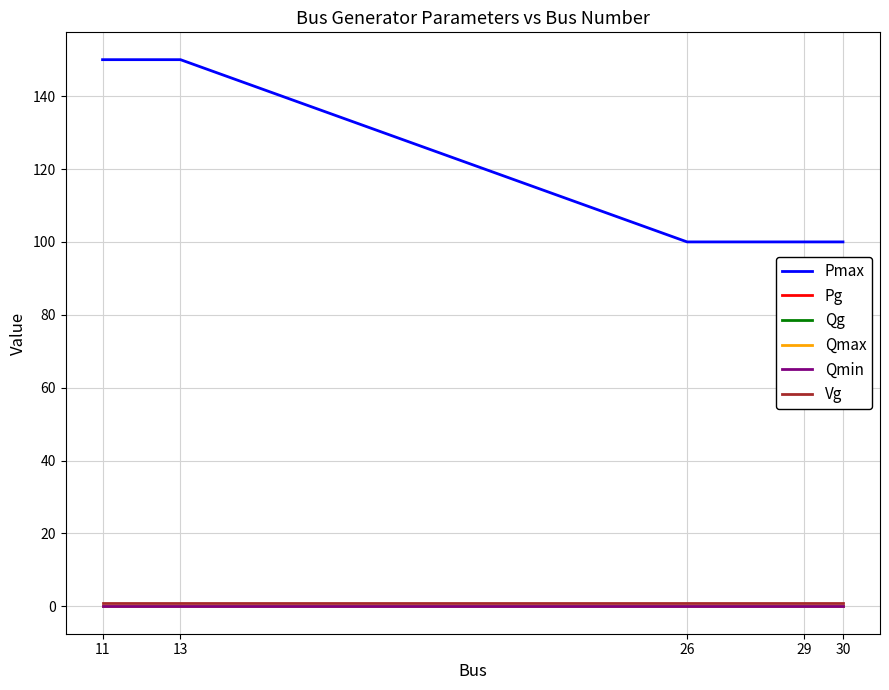

True or false: Qmax has a value of 0 at 13.

True